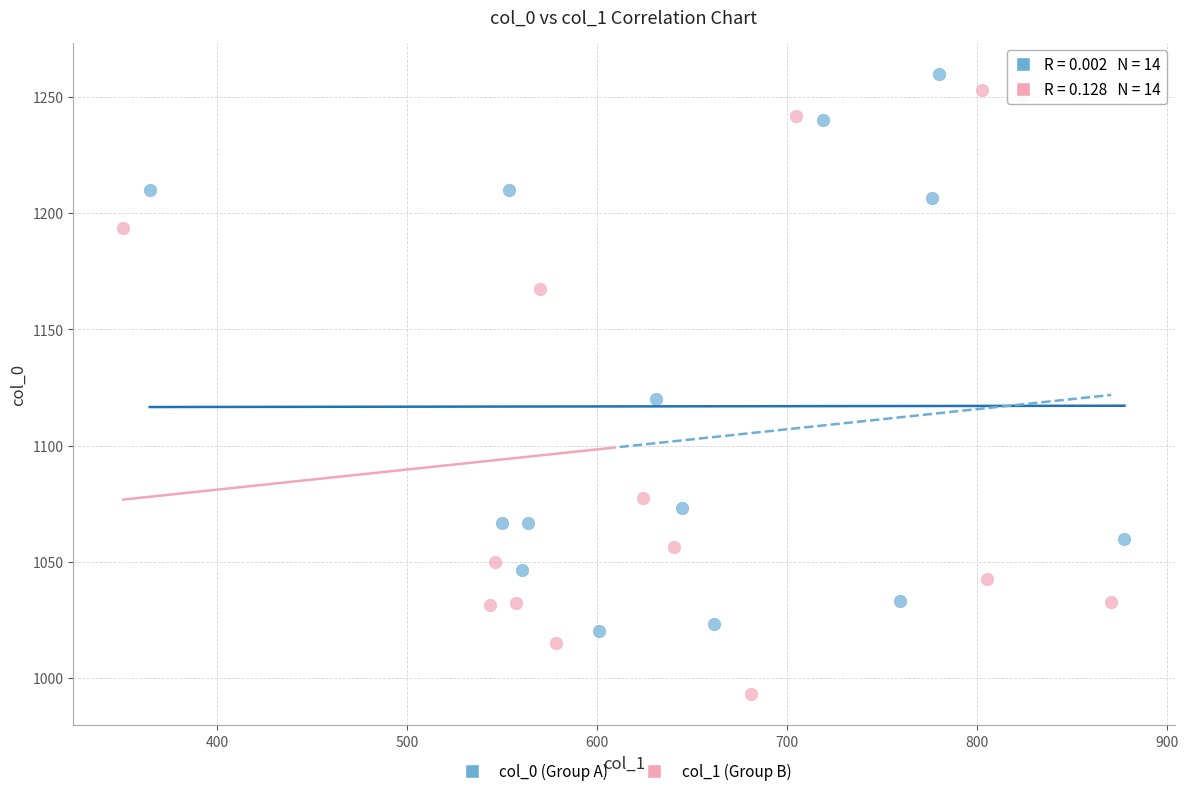

Which series contains the lowest Y value?

col_1 (Group B)